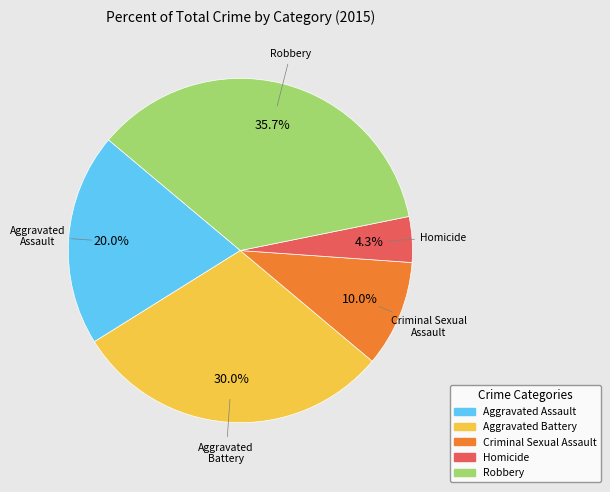

True or false: Robbery accounts for 36% of the total.

True